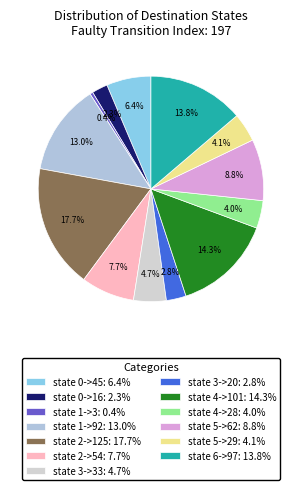

Is there a majority slice in this chart?

No